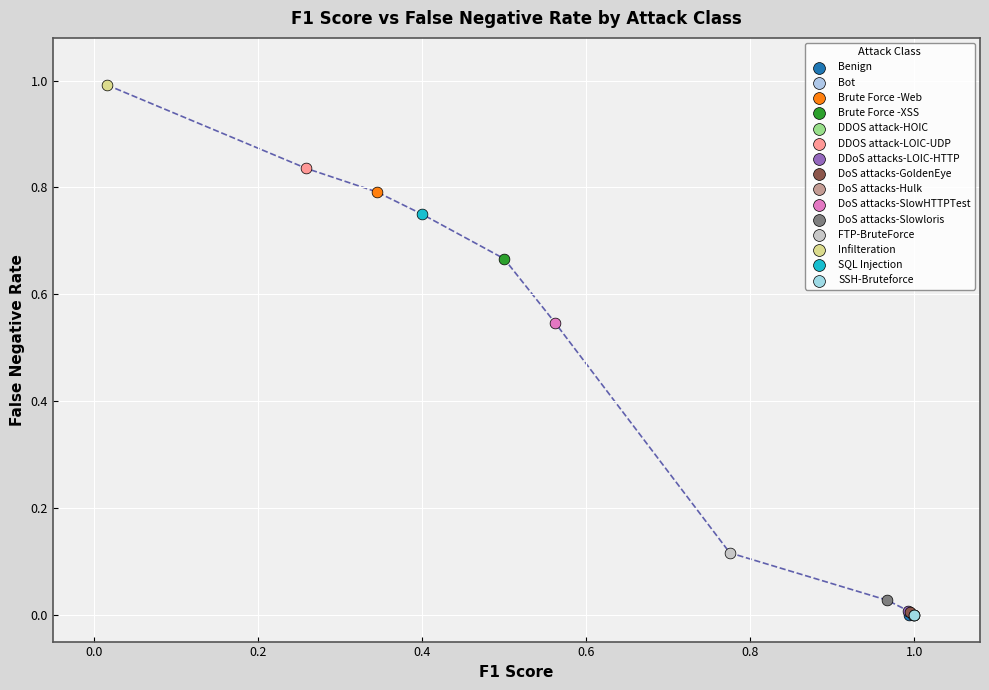

Which series reaches the maximum Y coordinate?

Infilteration